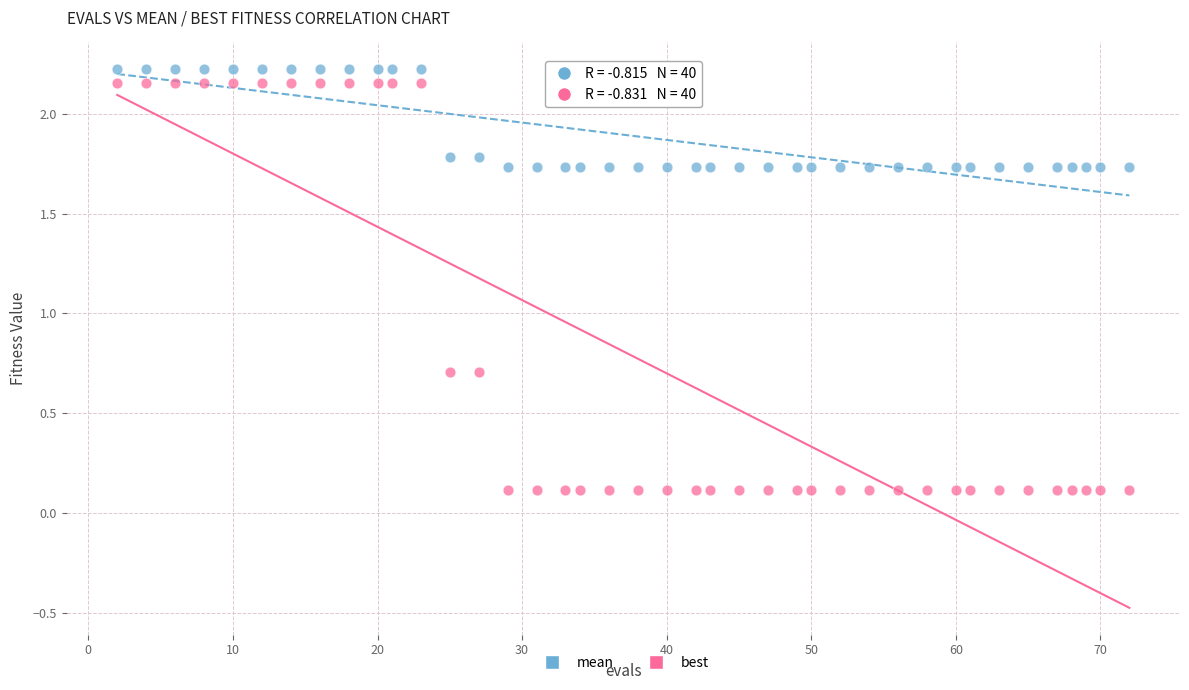

Which series reaches the minimum Y coordinate?

best